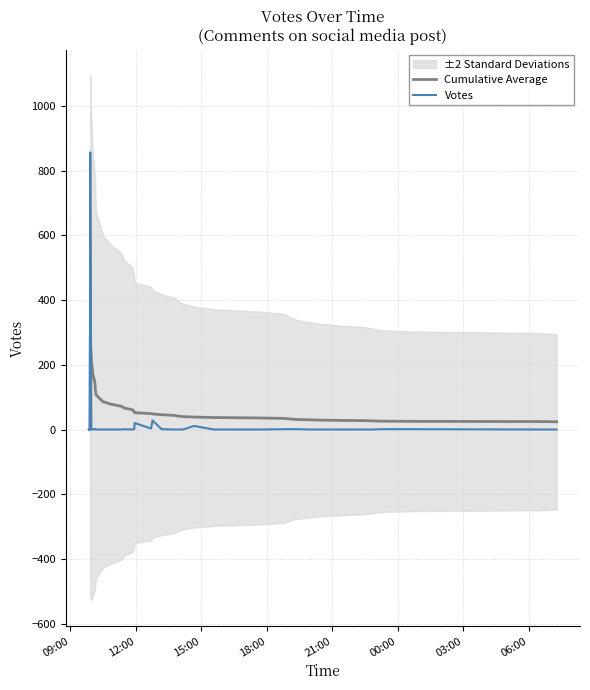

How many lines are shown in the chart?

2